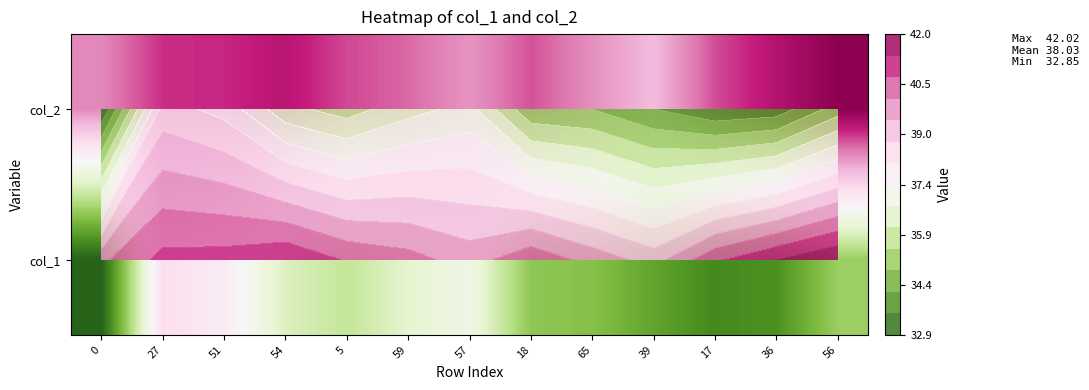

How many series are shown in this chart?

2